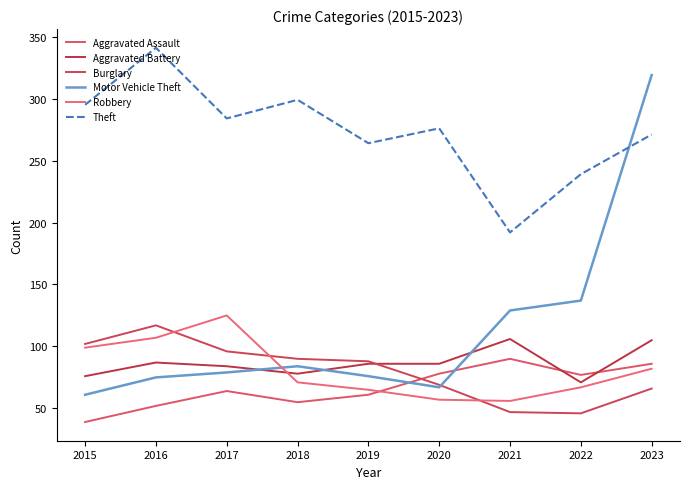

Where is Motor Vehicle Theft nearest to the value 190?

2022